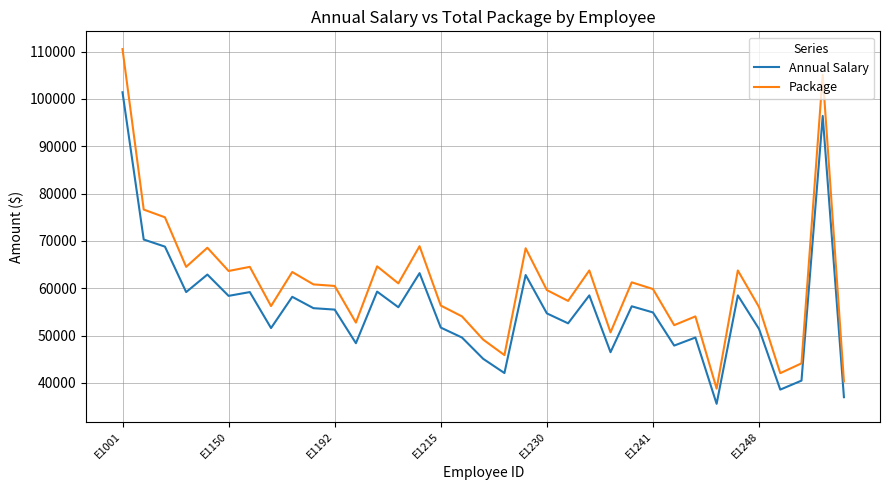

True or false: Package and Annual Salary cross at least once.

False